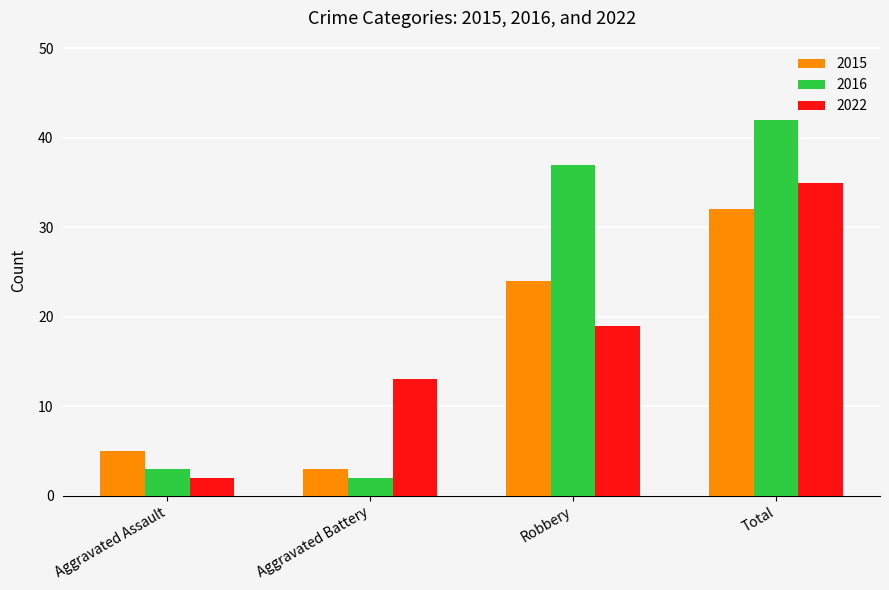

At which category does the chart reach its peak across all series?

Total